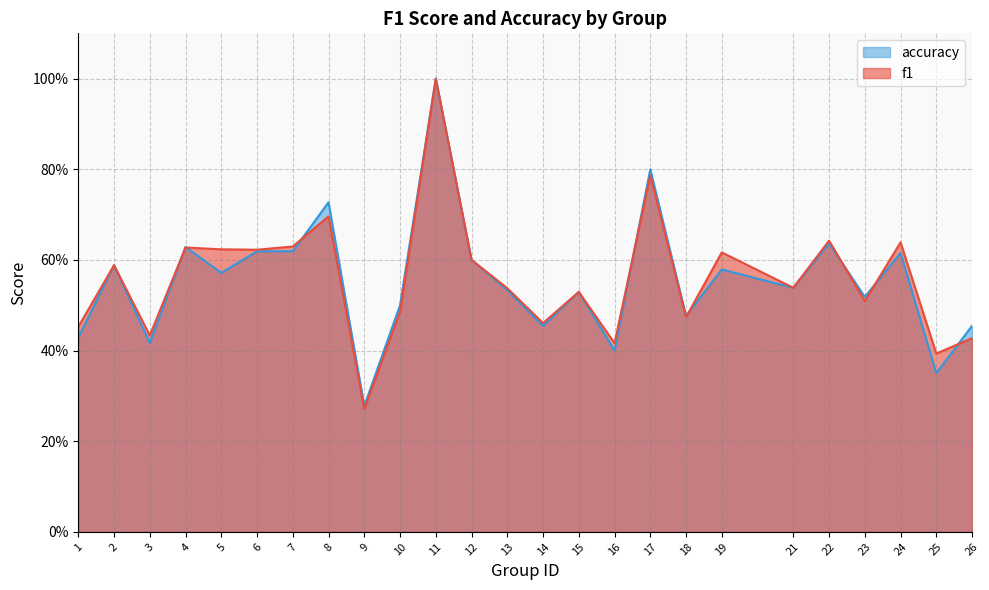

Between 10 and 15, which series saw the biggest shift?

f1